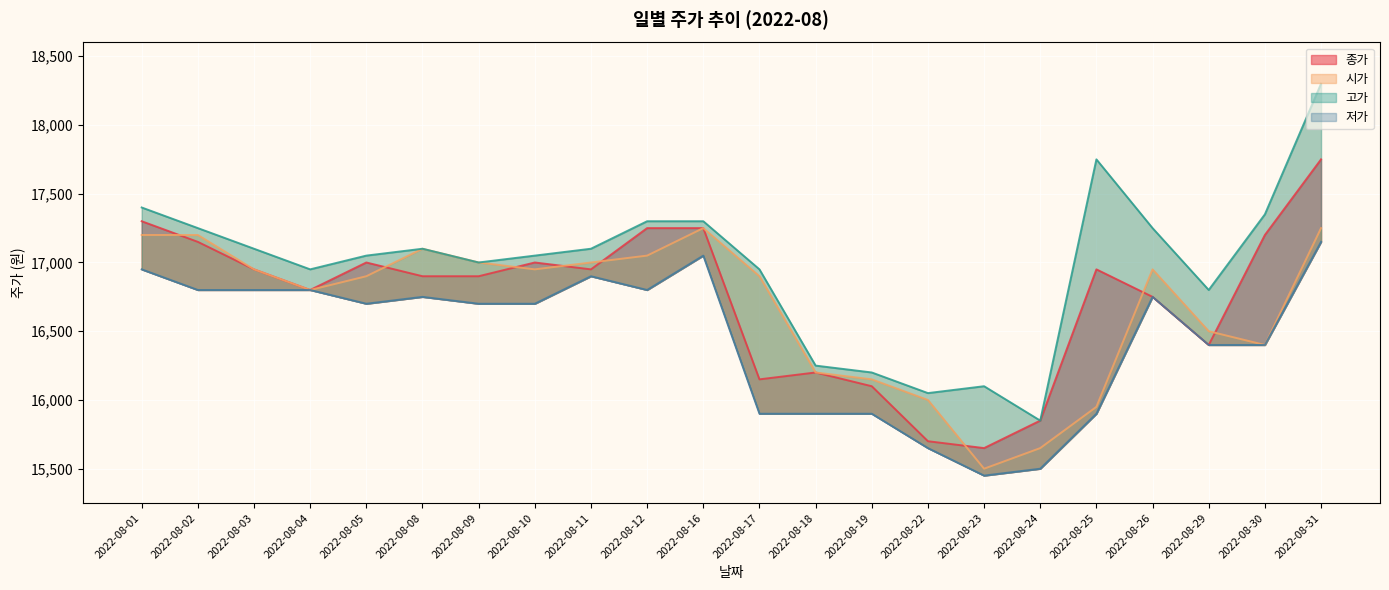

Which series has the largest total across all categories?

고가